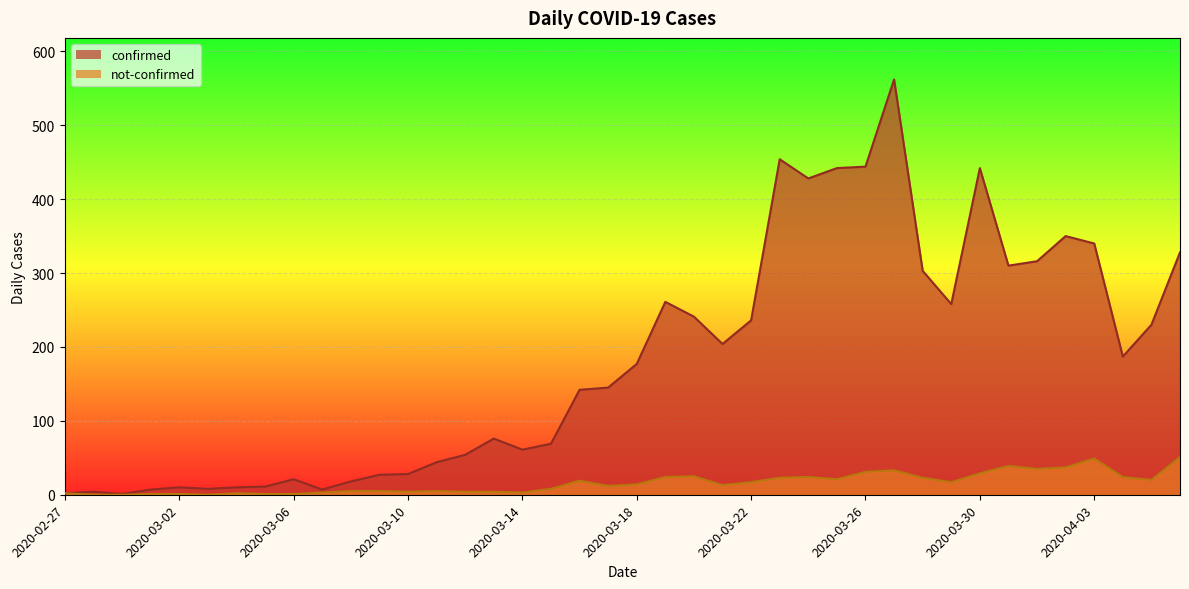

True or false: not-confirmed and confirmed cross at least once.

False